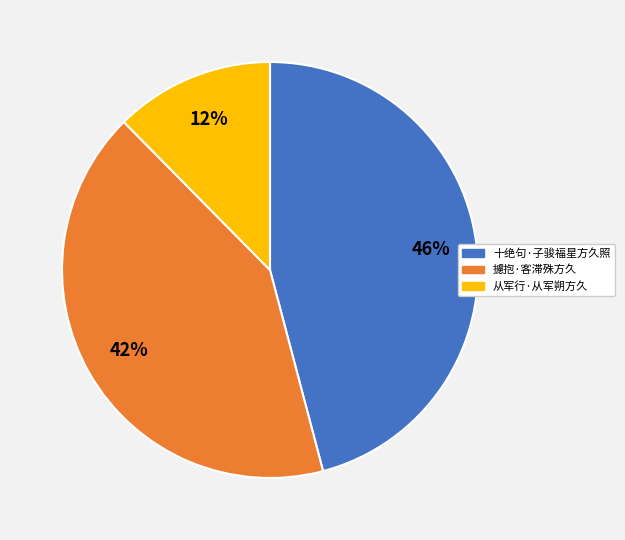

Does 攄抱·客滞殊方久 account for over 50% of the chart?

No